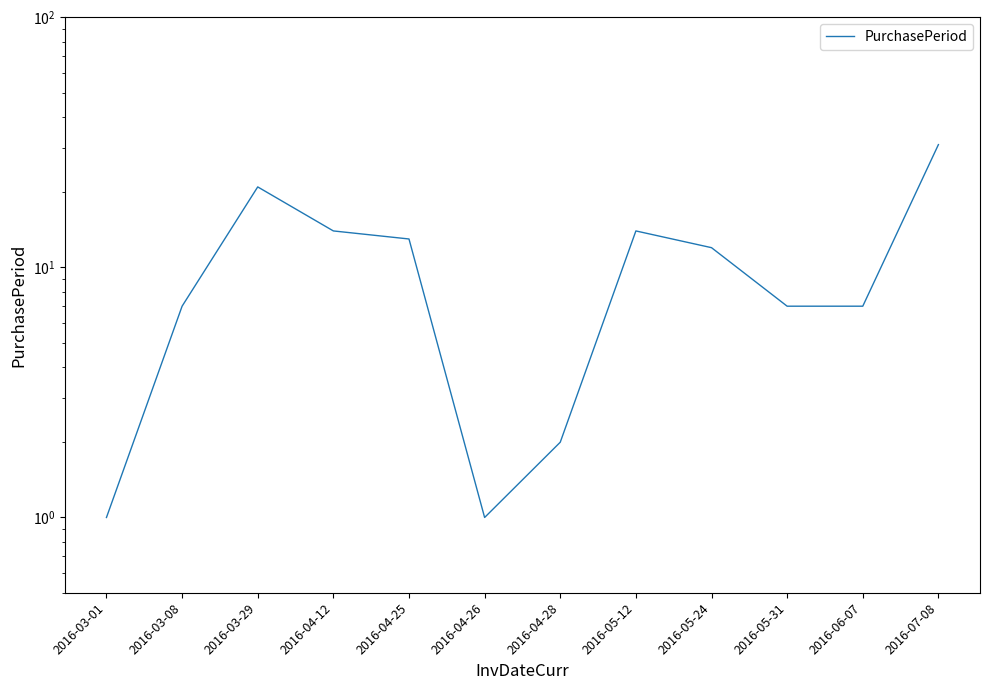

At which label does the data first exceed 12?

2016-03-29